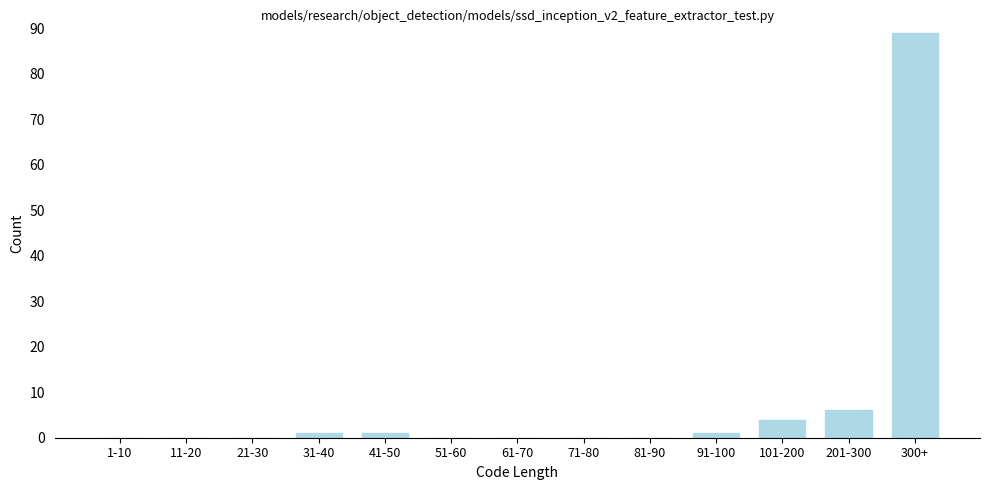

Reading left to right, what are all the values shown in this chart?

1-10=0	11-20=0	21-30=0	31-40=1	41-50=1	51-60=0	61-70=0	71-80=0	81-90=0	91-100=1	101-200=4	201-300=6	300+=89